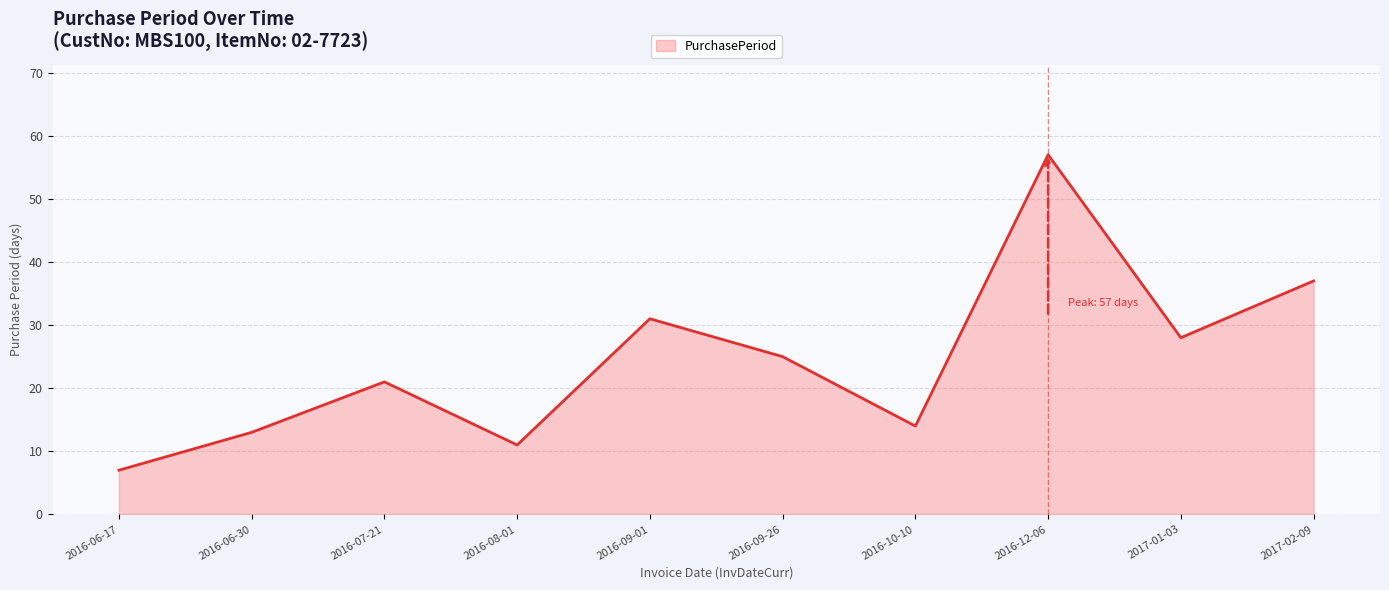

Between 2017-01-03 and 2016-06-17, which is larger?

2017-01-03